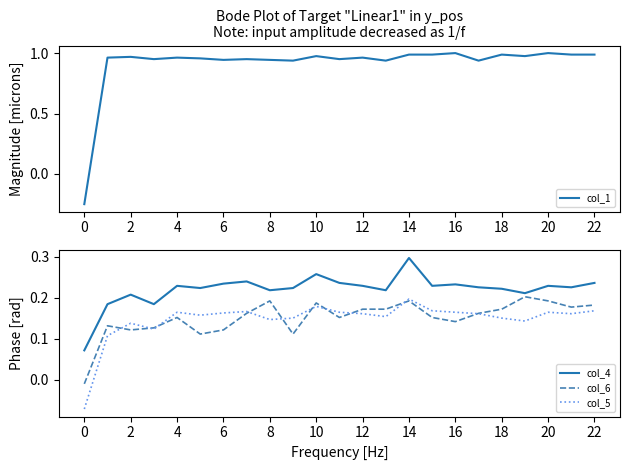

Reading left to right, list all the values displayed in this chart.

col_1: -0.2	1.0	1.0	1.0	1.0	1.0	0.9	1.0	0.9	0.9	1.0	1.0	1.0	0.9	1.0	1.0	1.0	0.9	1.0	1.0	1.0	1.0	1.0
col_4: 0.1	0.2	0.2	0.2	0.2	0.2	0.2	0.2	0.2	0.2	0.3	0.2	0.2	0.2	0.3	0.2	0.2	0.2	0.2	0.2	0.2	0.2	0.2
col_6: -0.0	0.1	0.1	0.1	0.2	0.1	0.1	0.2	0.2	0.1	0.2	0.2	0.2	0.2	0.2	0.2	0.1	0.2	0.2	0.2	0.2	0.2	0.2
col_5: -0.1	0.1	0.1	0.1	0.2	0.2	0.2	0.2	0.1	0.1	0.2	0.2	0.2	0.2	0.2	0.2	0.2	0.2	0.1	0.1	0.2	0.2	0.2